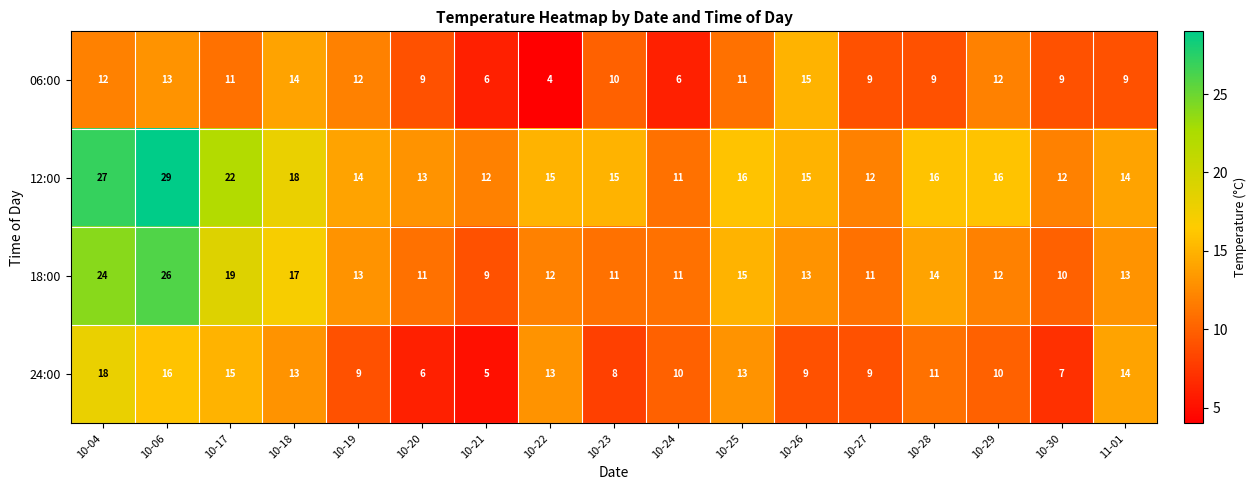

At which category is the sum across all series the highest?

10-06